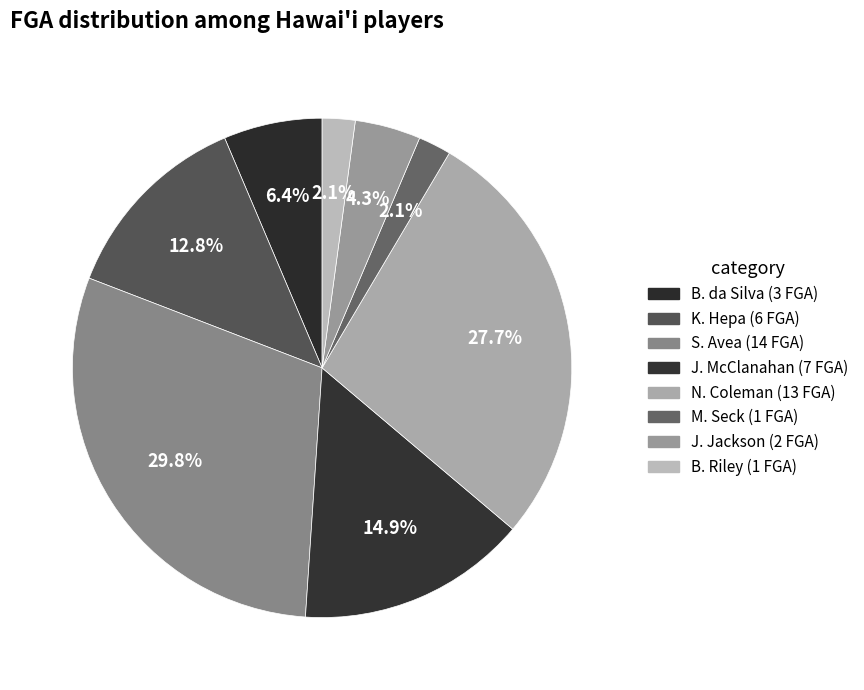

Which slice is the largest?

S. Avea